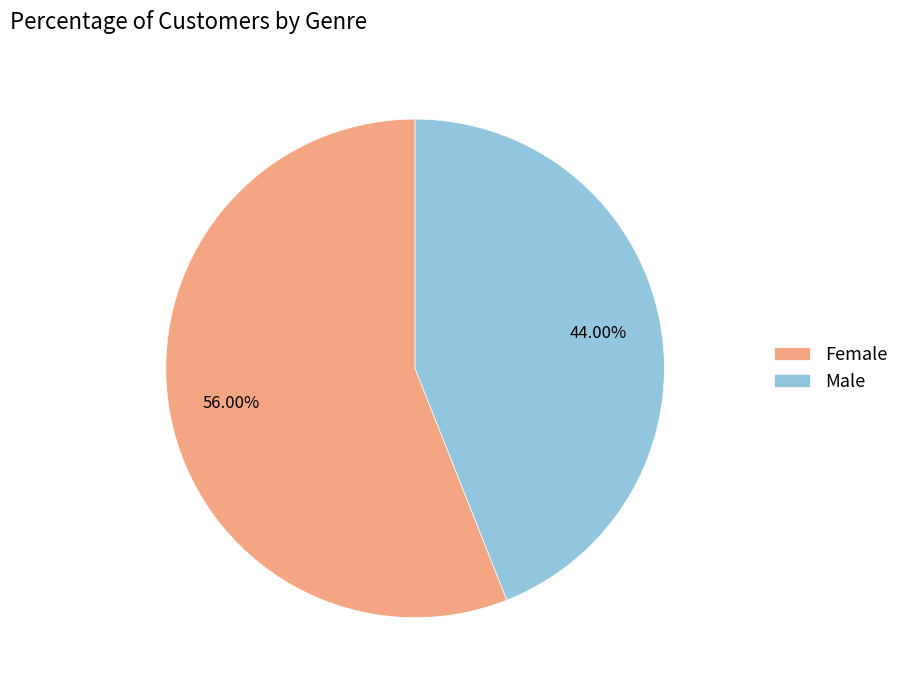

Which has a higher value, Male or Female?

Female